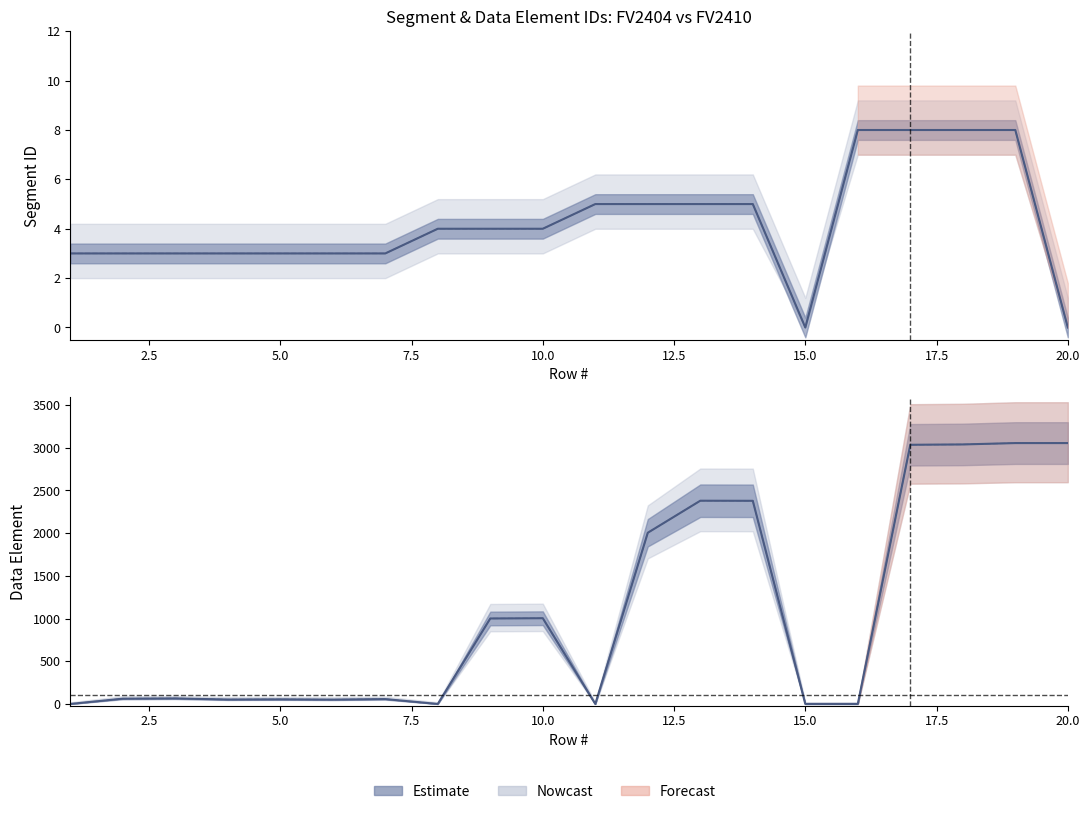

What is the difference between the maximum and minimum values in the Segment ID_FV2410 series?

8